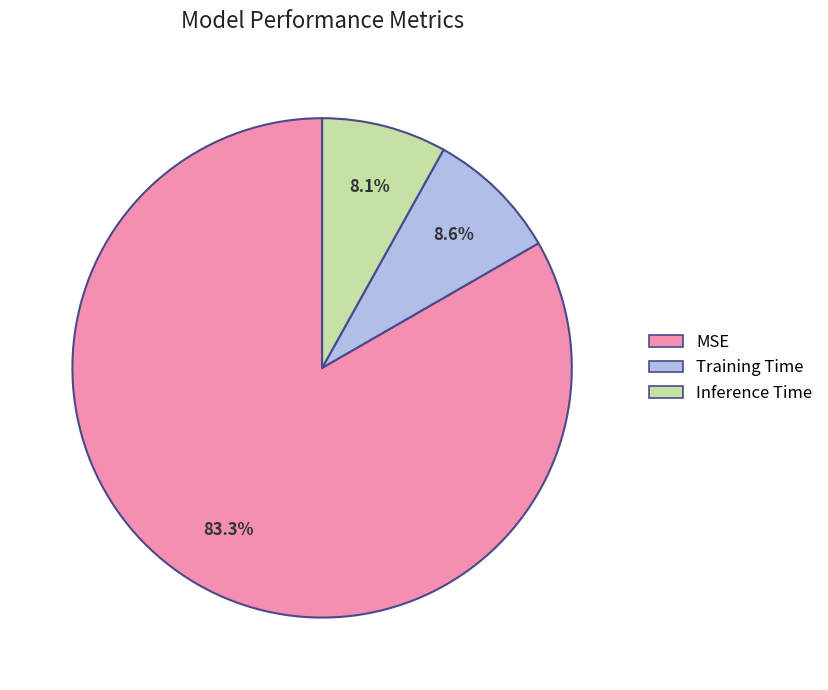

Which slice represents more than half of the pie?

MSE